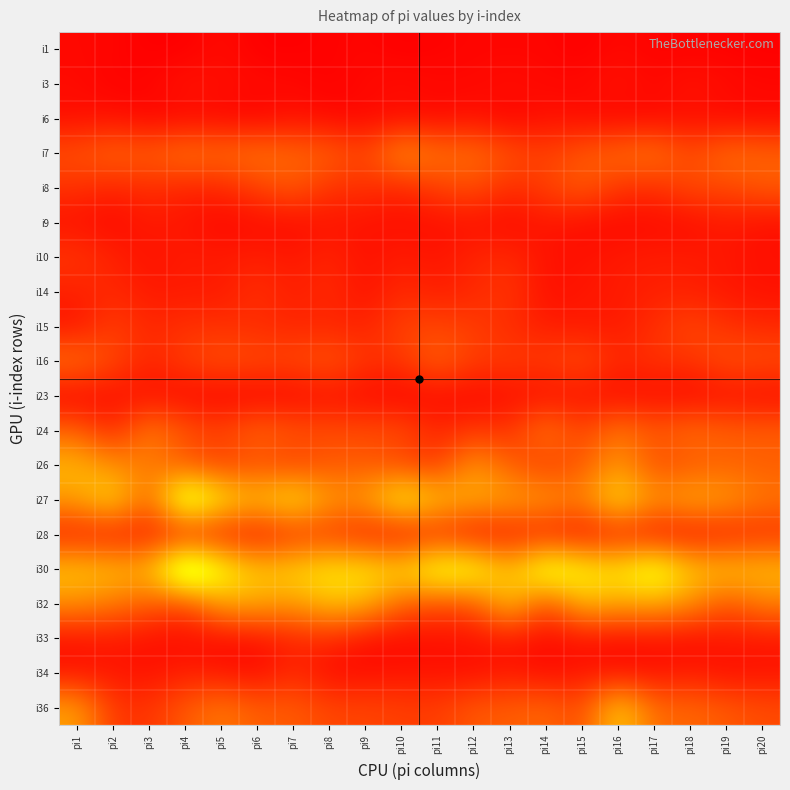

At pi14, list the series in order from largest to smallest.

i30, i27, i24, i36, i32, i7, i8, i16, i26, i15, i28, i9, i6, i10, i14, i23, i34, i3, i33, i1